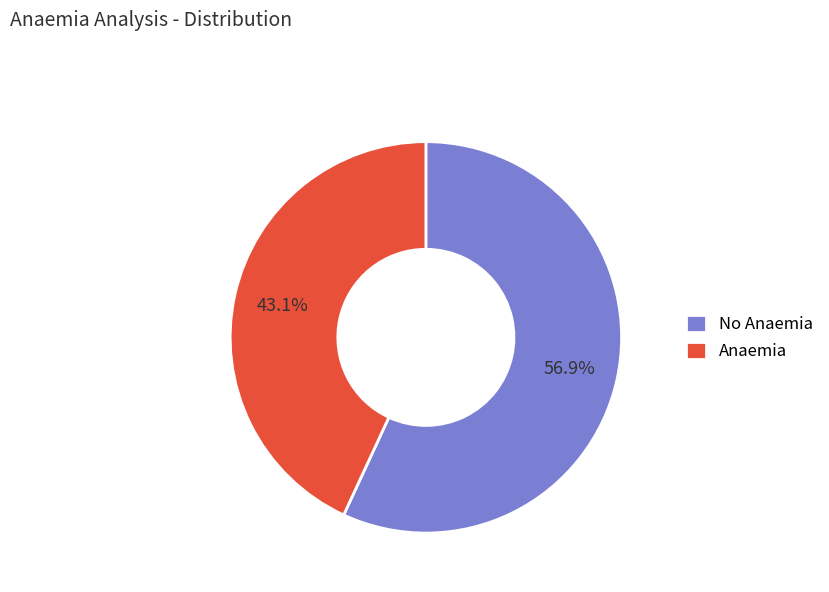

Approximately how many times larger is the value at Anaemia compared to No Anaemia?

0.8